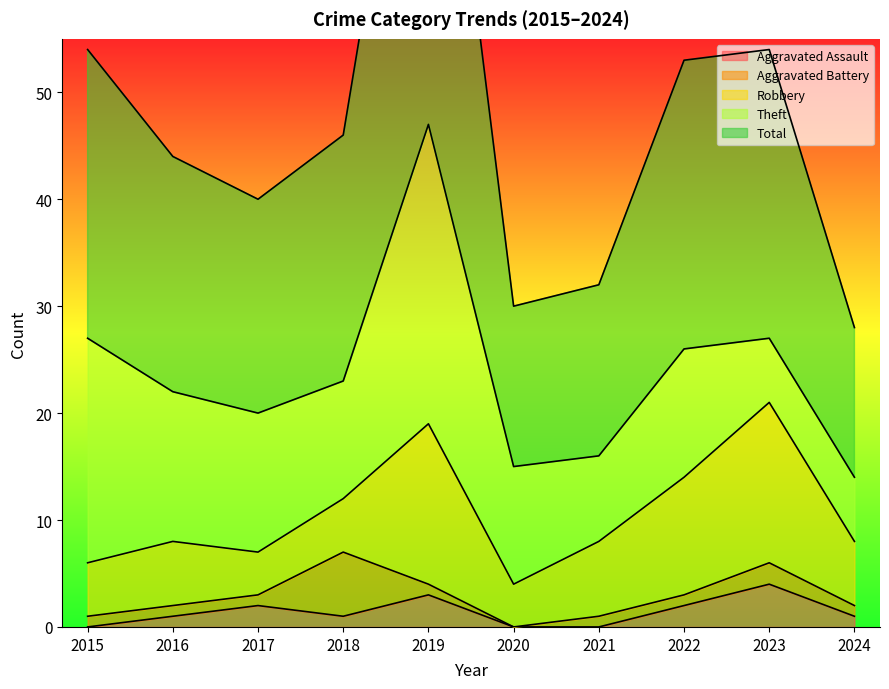

What are all the series names shown in the legend?

Aggravated Assault, Aggravated Battery, Robbery, Theft, Total